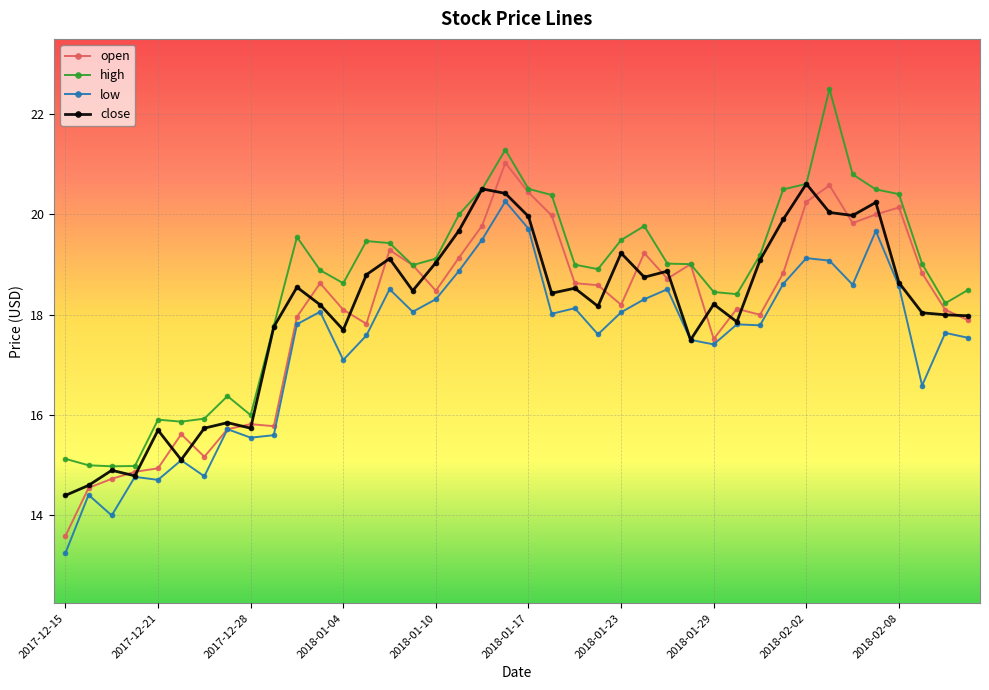

What is the average value of the high series?

18.7